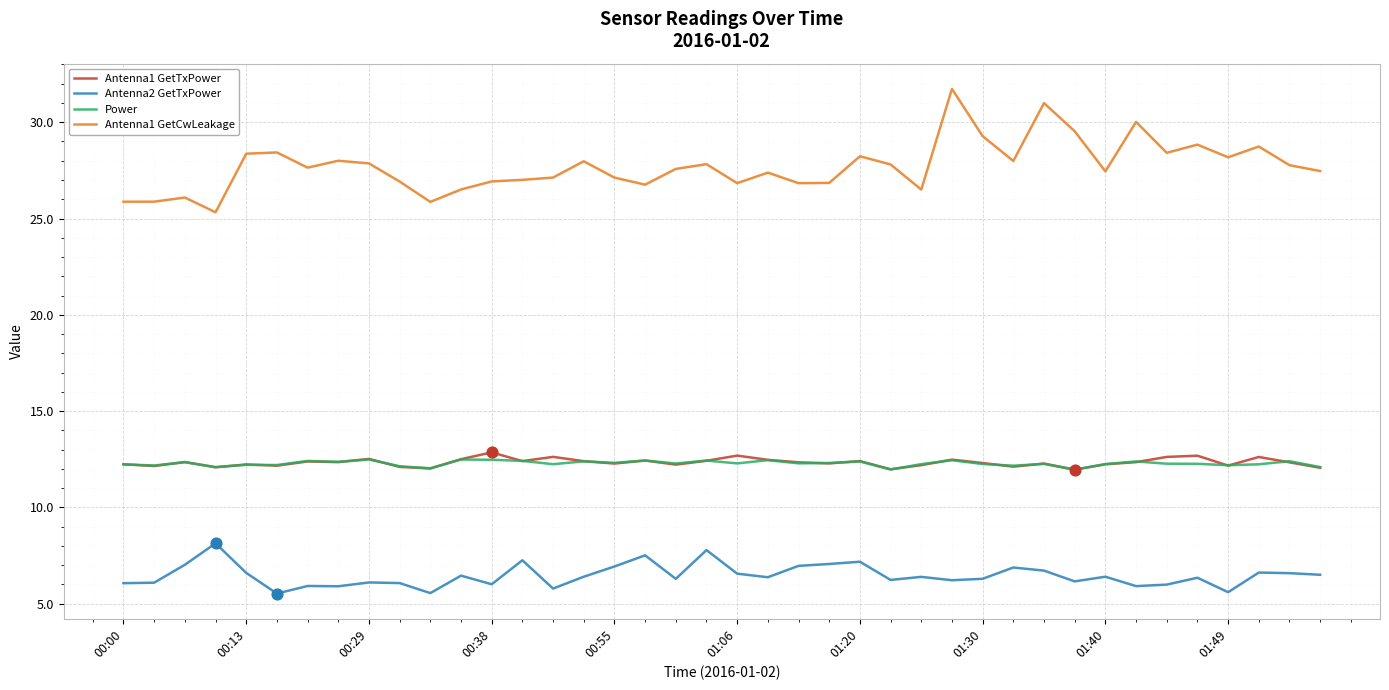

Which series has the largest range (max minus min)?

Antenna1 GetCwLeakage